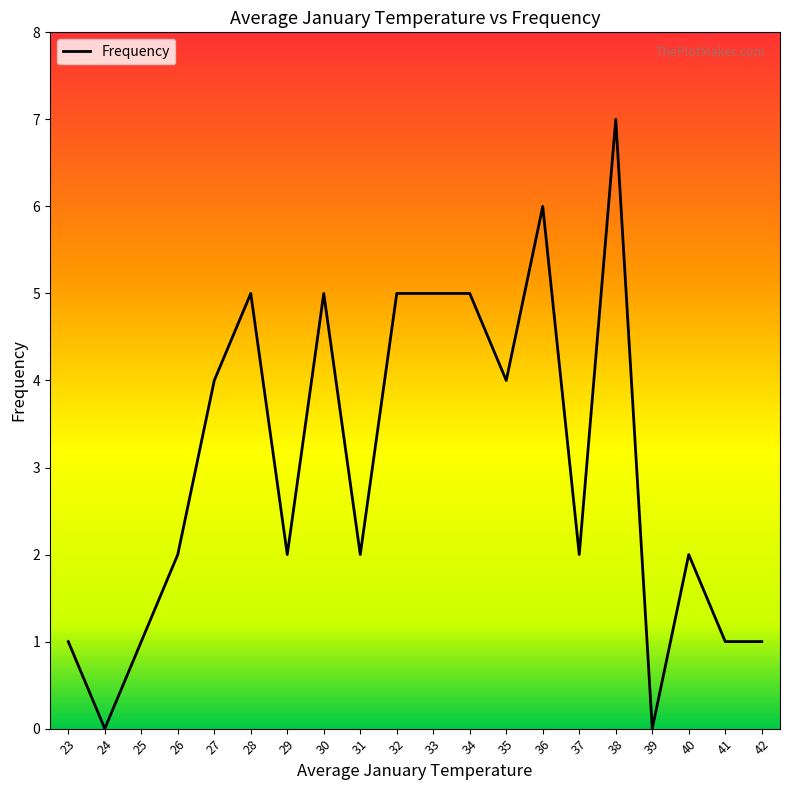

Between 26 and 33, which is larger?

33